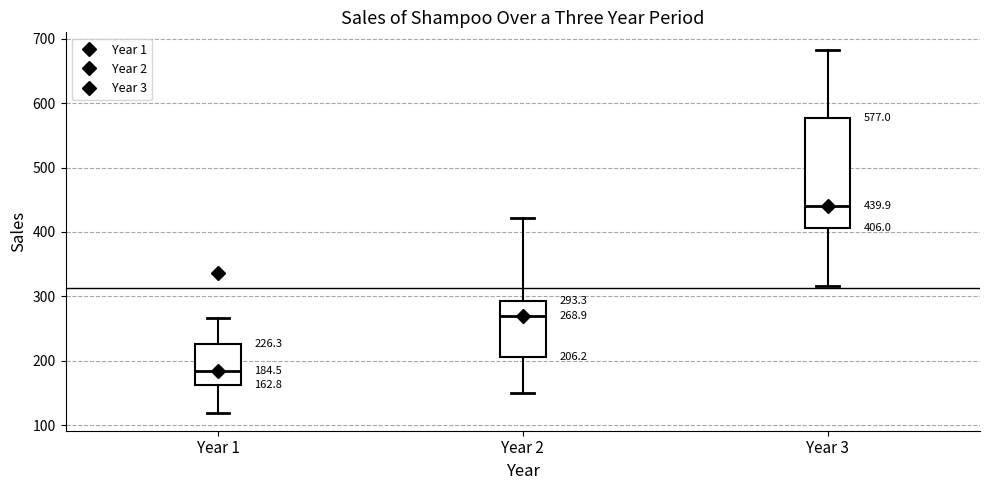

Which box is the tallest, from its lower edge to its upper edge?

Year 3